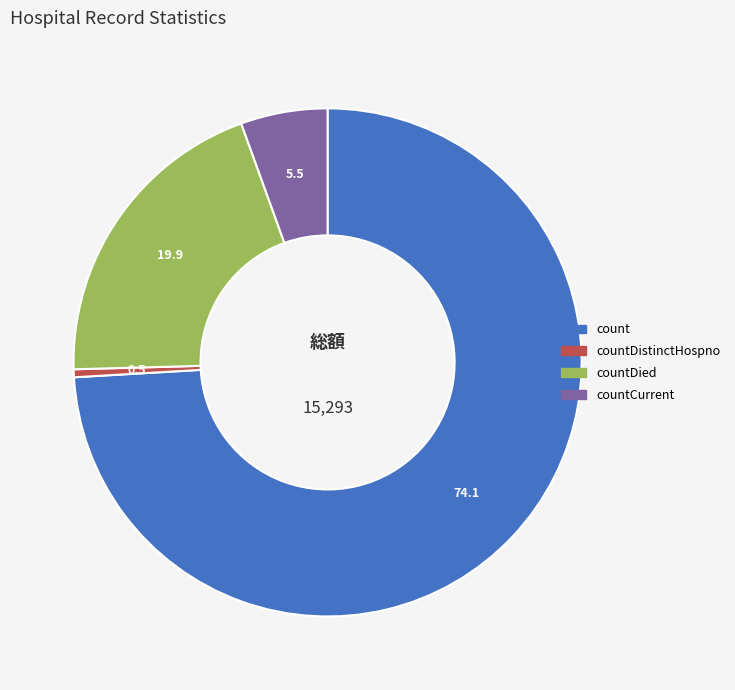

True or false: countDistinctHospno accounts for 1% of the total.

True